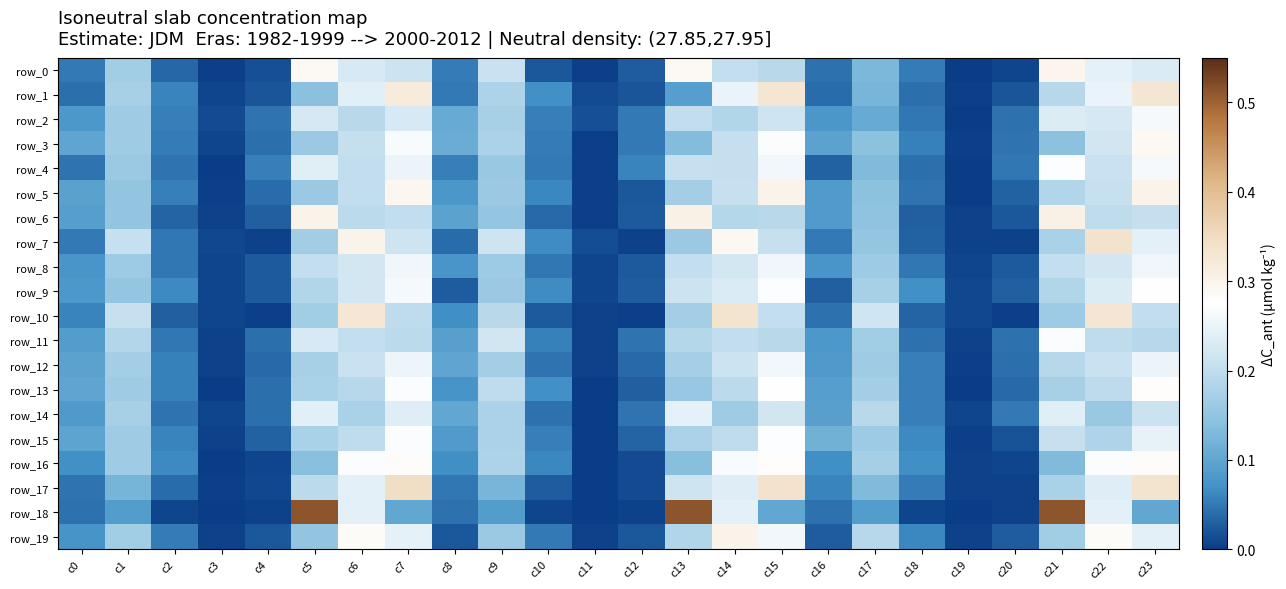

Reading left to right, extract all data points from this chart.

row_0: 0.0	0.2	0.0	0.0	0.0	0.3	0.2	0.2	0.1	0.2	0.0	0.0	0.0	0.3	0.2	0.2	0.0	0.1	0.1	0.0	0.0	0.3	0.2	0.2
row_1: 0.0	0.2	0.1	0.0	0.0	0.1	0.2	0.3	0.1	0.2	0.1	0.0	0.0	0.1	0.2	0.3	0.0	0.1	0.0	0.0	0.0	0.2	0.2	0.3
row_2: 0.1	0.2	0.1	0.0	0.0	0.2	0.2	0.2	0.1	0.2	0.1	0.0	0.1	0.2	0.2	0.2	0.1	0.1	0.0	0.0	0.0	0.2	0.2	0.3
row_3: 0.1	0.2	0.1	0.0	0.0	0.2	0.2	0.3	0.1	0.2	0.1	0.0	0.1	0.1	0.2	0.3	0.1	0.1	0.1	0.0	0.0	0.1	0.2	0.3
row_4: 0.0	0.2	0.0	0.0	0.1	0.2	0.2	0.3	0.1	0.2	0.0	0.0	0.1	0.2	0.2	0.3	0.0	0.1	0.0	0.0	0.0	0.3	0.2	0.3
row_5: 0.1	0.2	0.1	0.0	0.0	0.2	0.2	0.3	0.1	0.2	0.1	0.0	0.0	0.2	0.2	0.3	0.1	0.1	0.0	0.0	0.0	0.2	0.2	0.3
row_6: 0.1	0.2	0.0	0.0	0.0	0.3	0.2	0.2	0.1	0.2	0.0	0.0	0.0	0.3	0.2	0.2	0.1	0.1	0.0	0.0	0.0	0.3	0.2	0.2
row_7: 0.1	0.2	0.0	0.0	0.0	0.2	0.3	0.2	0.0	0.2	0.1	0.0	0.0	0.2	0.3	0.2	0.1	0.2	0.0	0.0	0.0	0.2	0.3	0.2
row_8: 0.1	0.2	0.0	0.0	0.0	0.2	0.2	0.3	0.1	0.2	0.0	0.0	0.0	0.2	0.2	0.3	0.1	0.2	0.0	0.0	0.0	0.2	0.2	0.3
row_9: 0.1	0.2	0.1	0.0	0.0	0.2	0.2	0.3	0.0	0.2	0.1	0.0	0.0	0.2	0.2	0.3	0.0	0.2	0.1	0.0	0.0	0.2	0.2	0.3
row_10: 0.1	0.2	0.0	0.0	0.0	0.2	0.3	0.2	0.1	0.2	0.0	0.0	0.0	0.2	0.3	0.2	0.0	0.2	0.0	0.0	0.0	0.2	0.3	0.2
row_11: 0.1	0.2	0.0	0.0	0.0	0.2	0.2	0.2	0.1	0.2	0.1	0.0	0.0	0.2	0.2	0.2	0.1	0.2	0.0	0.0	0.0	0.3	0.2	0.2
row_12: 0.1	0.2	0.1	0.0	0.0	0.2	0.2	0.3	0.1	0.2	0.0	0.0	0.0	0.2	0.2	0.3	0.1	0.2	0.1	0.0	0.0	0.2	0.2	0.3
row_13: 0.1	0.2	0.1	0.0	0.0	0.2	0.2	0.3	0.1	0.2	0.1	0.0	0.0	0.2	0.2	0.3	0.1	0.2	0.1	0.0	0.0	0.2	0.2	0.3
row_14: 0.1	0.2	0.0	0.0	0.0	0.2	0.2	0.2	0.1	0.2	0.0	0.0	0.0	0.2	0.2	0.2	0.1	0.2	0.1	0.0	0.1	0.2	0.2	0.2
row_15: 0.1	0.2	0.1	0.0	0.0	0.2	0.2	0.3	0.1	0.2	0.1	0.0	0.0	0.2	0.2	0.3	0.1	0.2	0.1	0.0	0.0	0.2	0.2	0.2
row_16: 0.1	0.2	0.1	0.0	0.0	0.1	0.3	0.3	0.1	0.2	0.1	0.0	0.0	0.1	0.3	0.3	0.1	0.2	0.1	0.0	0.0	0.1	0.3	0.3
row_17: 0.0	0.1	0.0	0.0	0.0	0.2	0.2	0.3	0.0	0.1	0.0	0.0	0.0	0.2	0.2	0.3	0.1	0.1	0.1	0.0	0.0	0.2	0.2	0.3
row_18: 0.0	0.1	0.0	0.0	0.0	0.5	0.2	0.1	0.0	0.1	0.0	0.0	0.0	0.5	0.2	0.1	0.0	0.1	0.0	0.0	0.0	0.5	0.2	0.1
row_19: 0.1	0.2	0.1	0.0	0.0	0.2	0.3	0.2	0.0	0.2	0.1	0.0	0.0	0.2	0.3	0.3	0.0	0.2	0.1	0.0	0.0	0.2	0.3	0.2